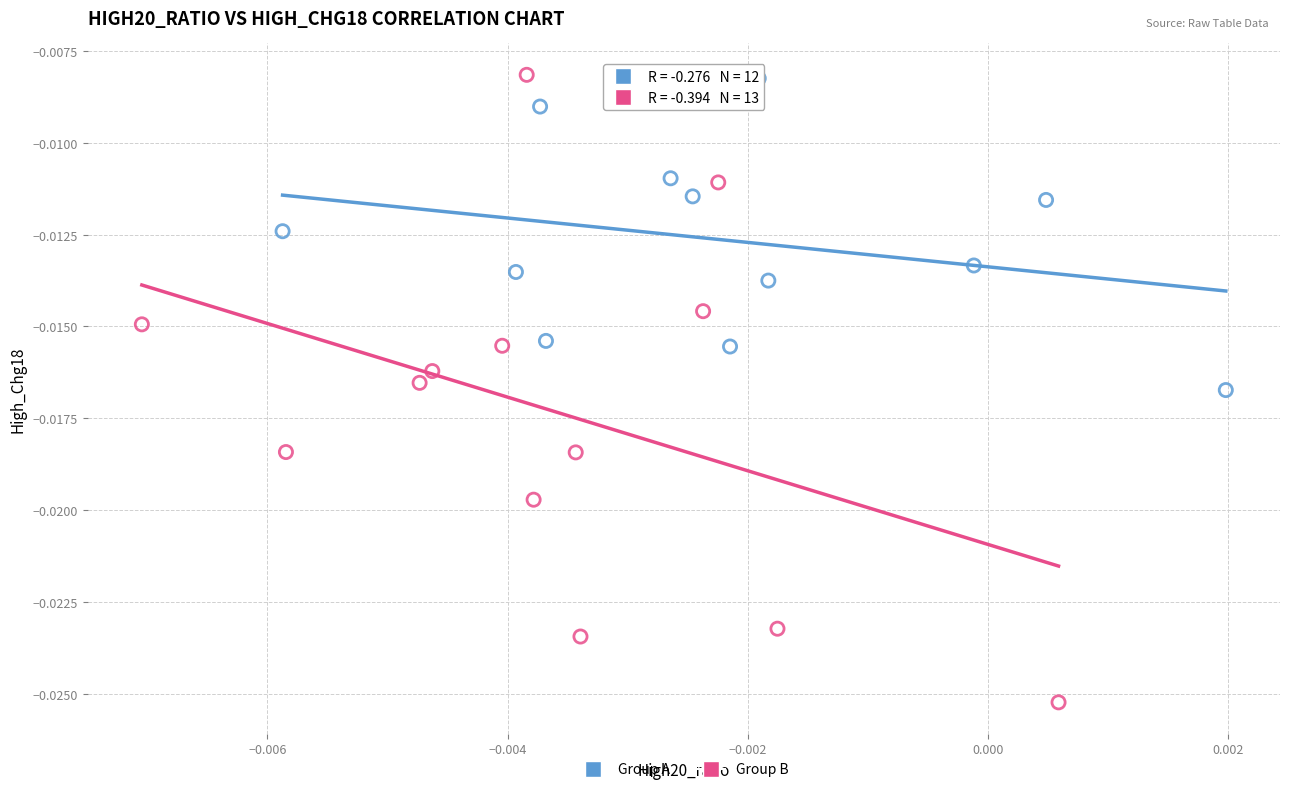

Which series contains the lowest Y value?

Group B